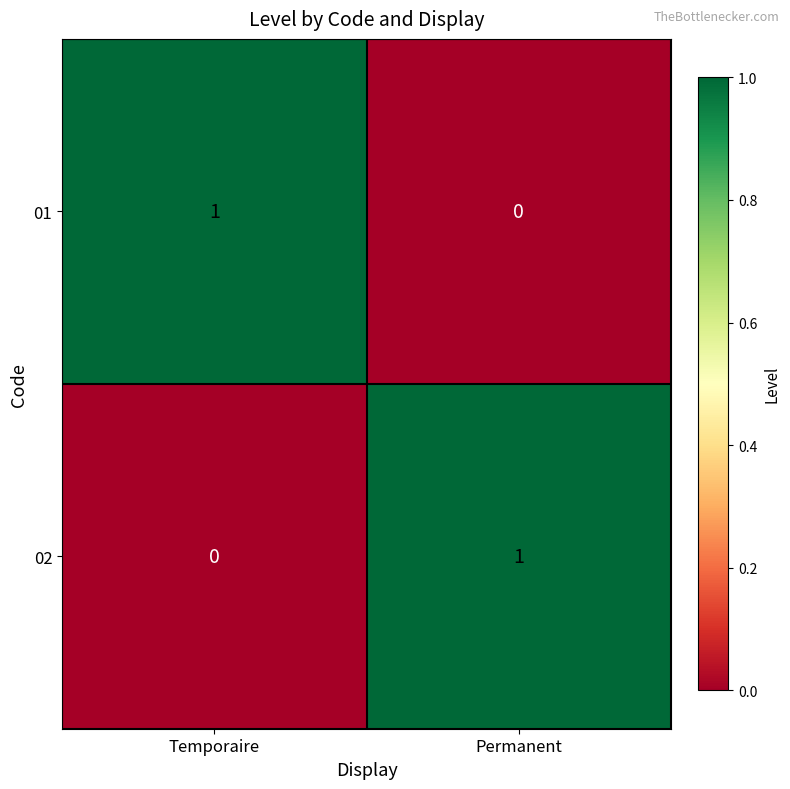

Is the value of 01 at Temporaire greater than the value of 02 at Temporaire?

Yes